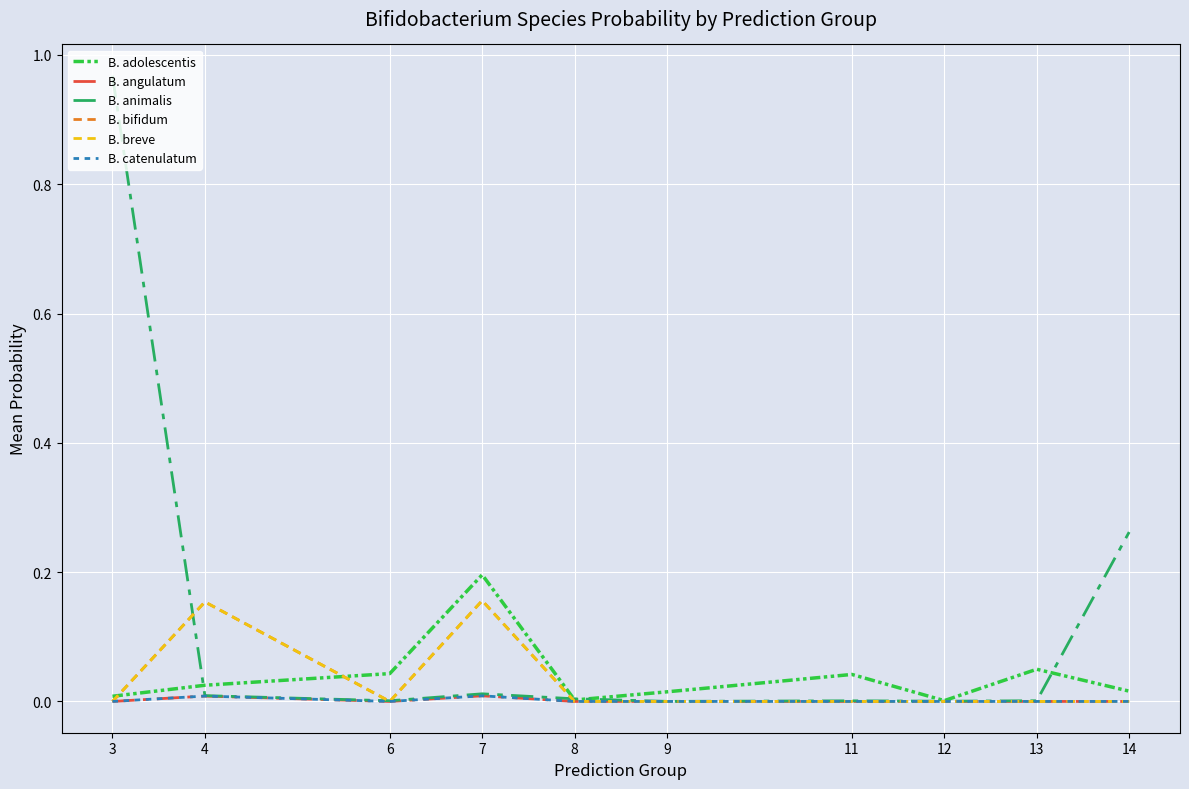

Is the value of B. breve at 7 greater than the value of B. bifidum at 3?

Yes